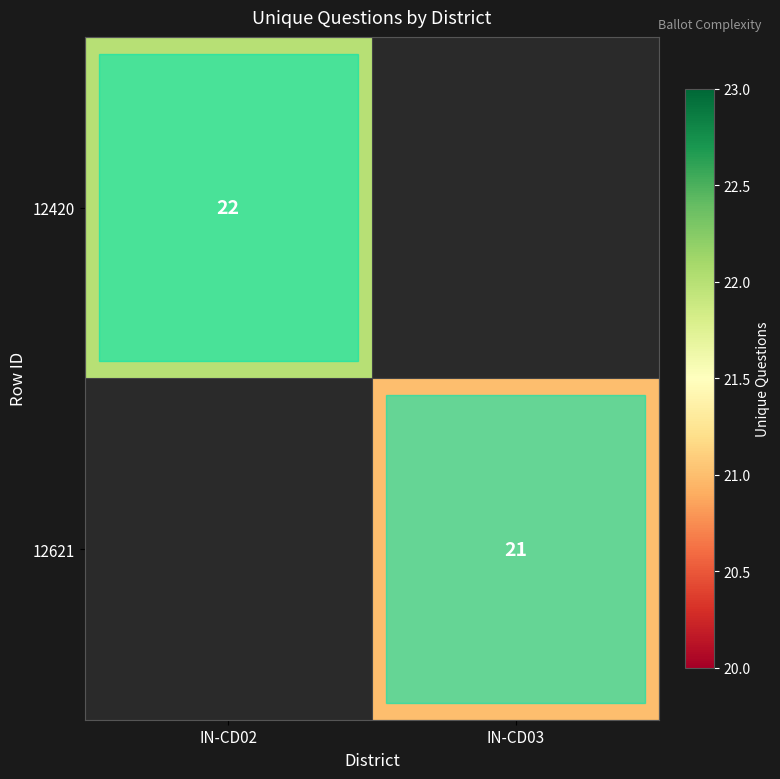

The value of 12420 at IN-CD02 is 13. True or false?

False